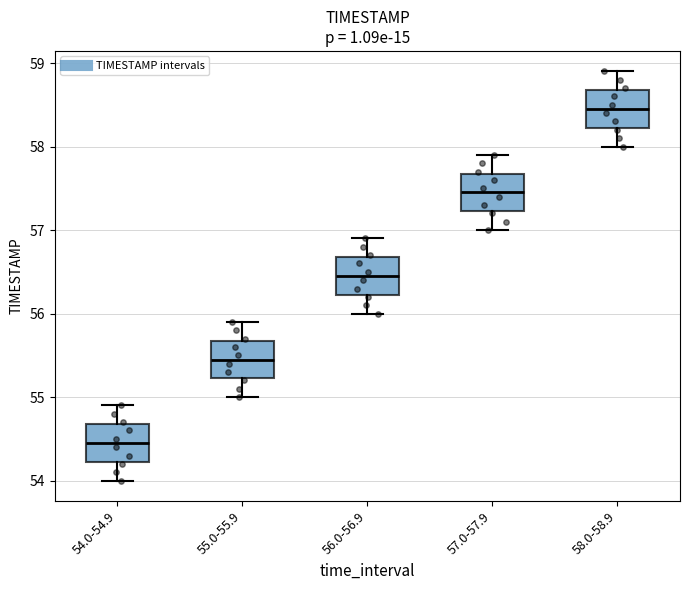

Reading left to right, read every box against the y-axis: the position of its median line, the range the box covers, and the ends of its whiskers. The values are not printed on the chart, so give them approximately, as read against the axis.

54.0-54.9: median 54.5, box 54.2 to 54.7, whiskers 54.0 to 54.9
55.0-55.9: median 55.5, box 55.2 to 55.7, whiskers 55.0 to 55.9
56.0-56.9: median 56.5, box 56.2 to 56.7, whiskers 56.0 to 56.9
57.0-57.9: median 57.5, box 57.2 to 57.7, whiskers 57.0 to 57.9
58.0-58.9: median 58.5, box 58.2 to 58.7, whiskers 58.0 to 58.9